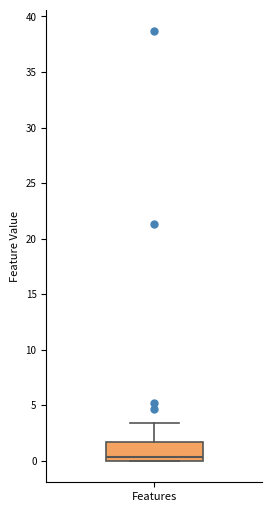

Transcribe this box plot: give where the median line is, the range the box spans, and where the two whiskers end, as read against the y-axis. The values are not printed on the chart, so give them approximately, as read against the axis.

median 0.5, box 0.0 to 1.5, whiskers 0.0 to 3.5